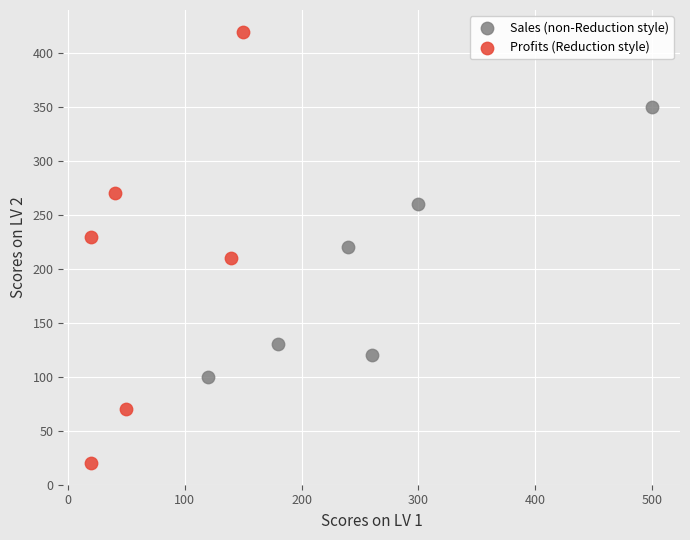

What are all the series names shown in the legend?

Sales (non-Reduction style), Profits (Reduction style)